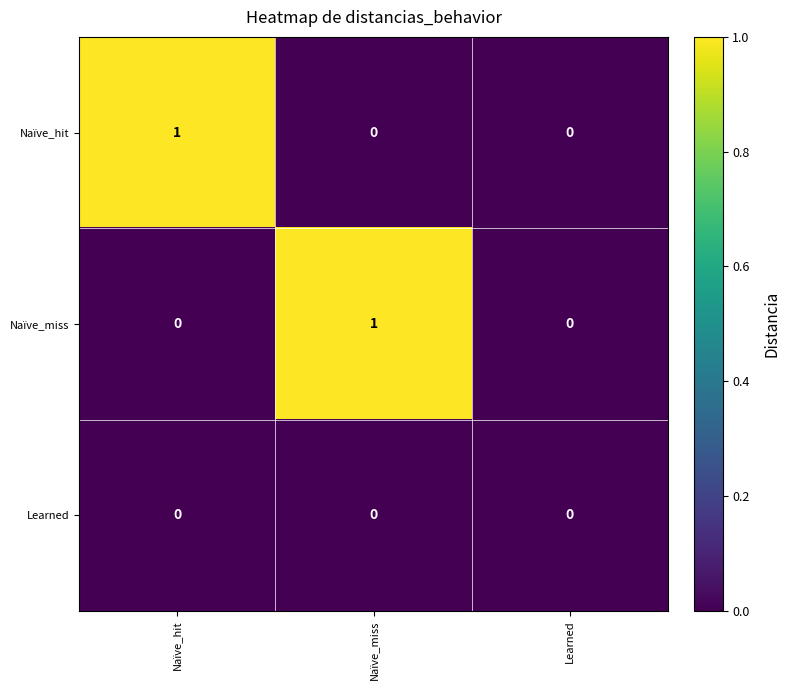

Which category has the highest value in the Naïve_miss series?

Naïve_miss